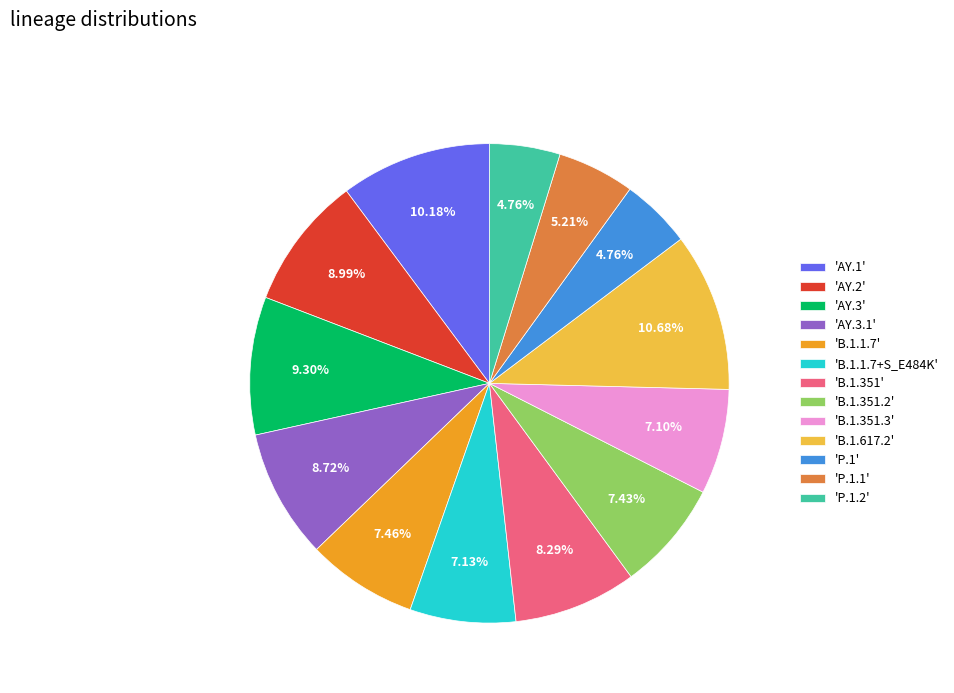

Does 'B.1.617.2' account for over 50% of the chart?

No